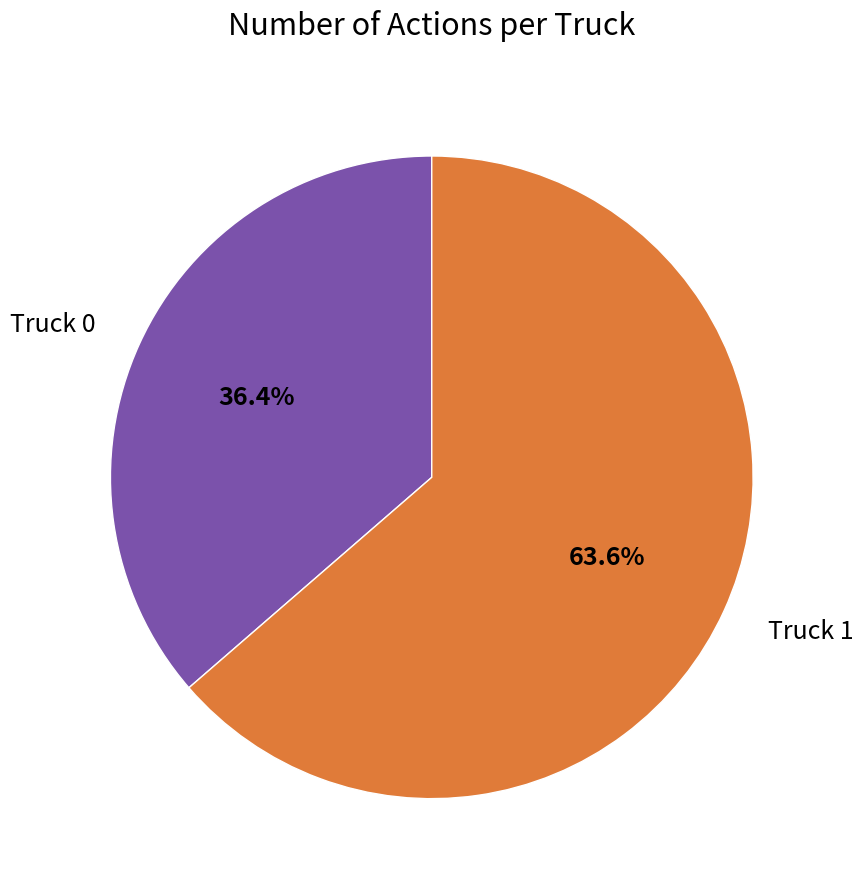

What percentage do Truck 1 and Truck 0 together represent?

100.0%